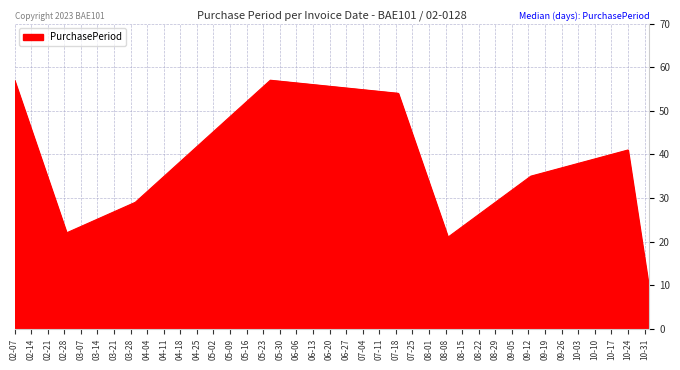

What is the difference between the maximum and minimum values?

48